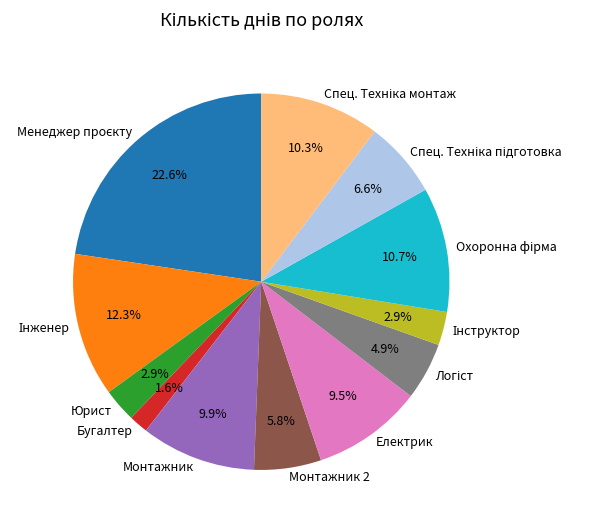

Which category has the smallest portion of the pie?

Бугалтер